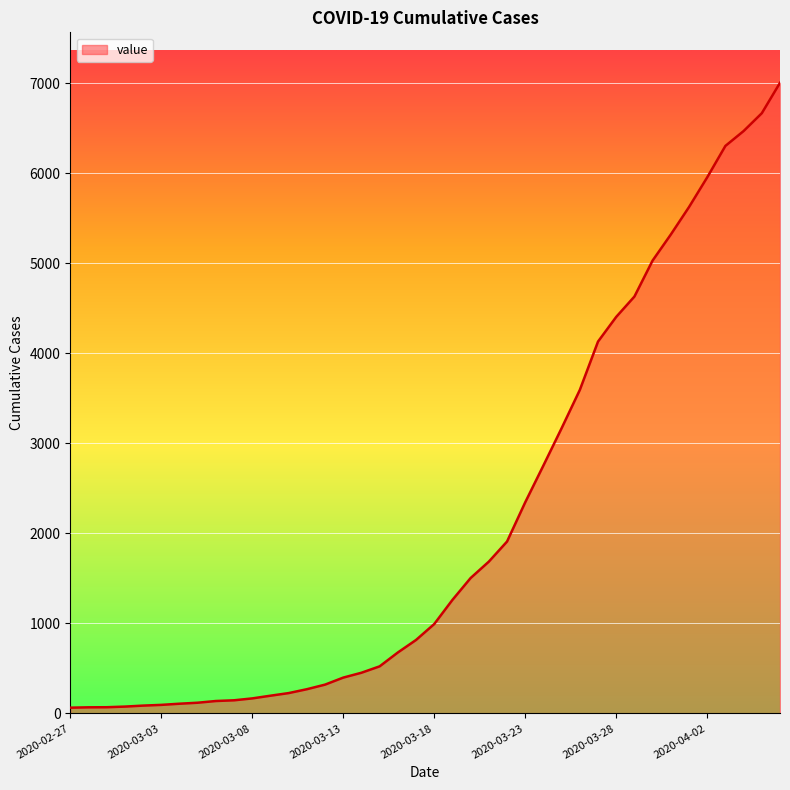

What is the change in value from 2020-03-02 to 2020-03-12?

+233